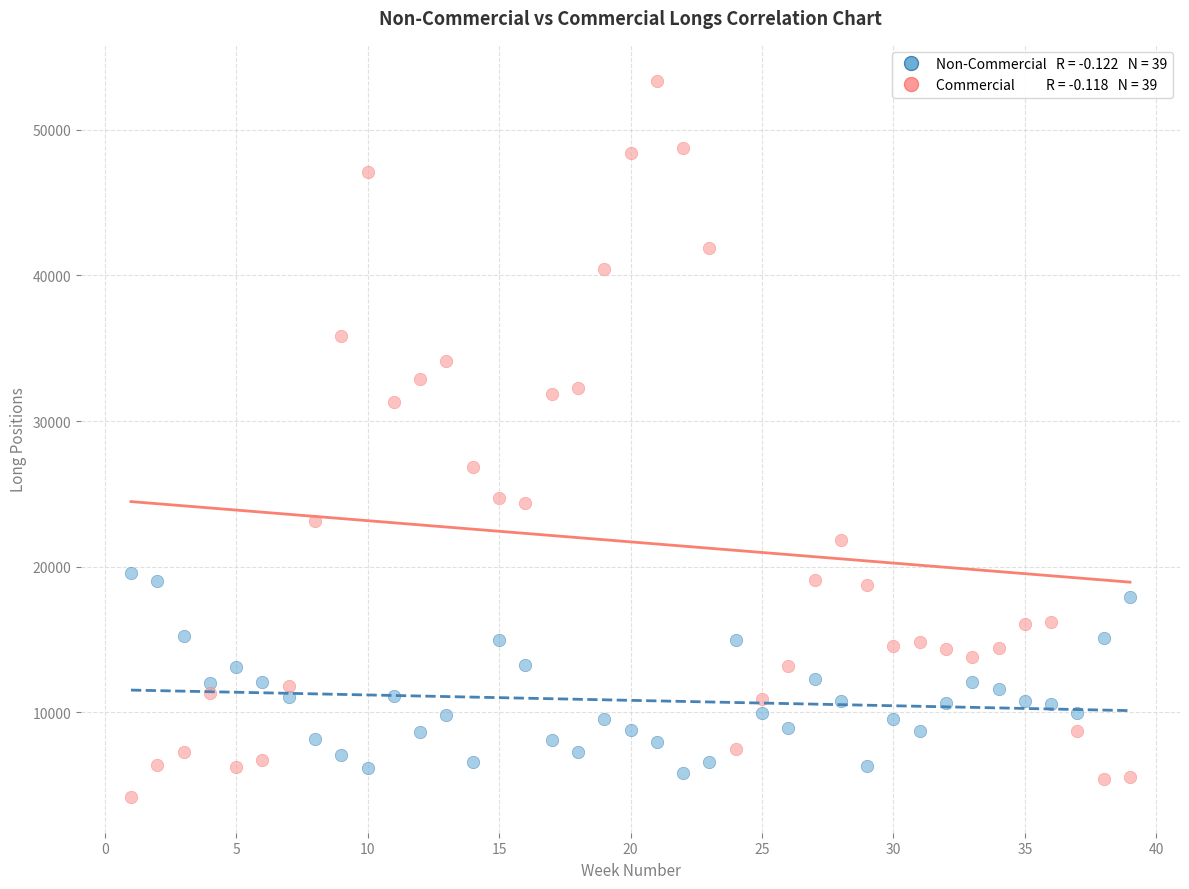

Across all series, what Y value is closest to 28786?

26861